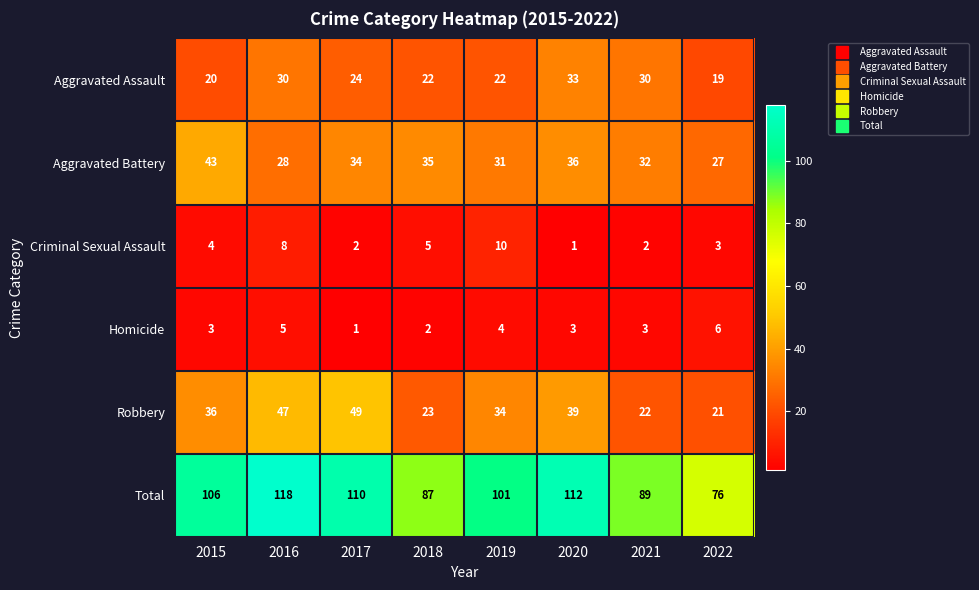

At which label does Robbery reach its minimum?

2022